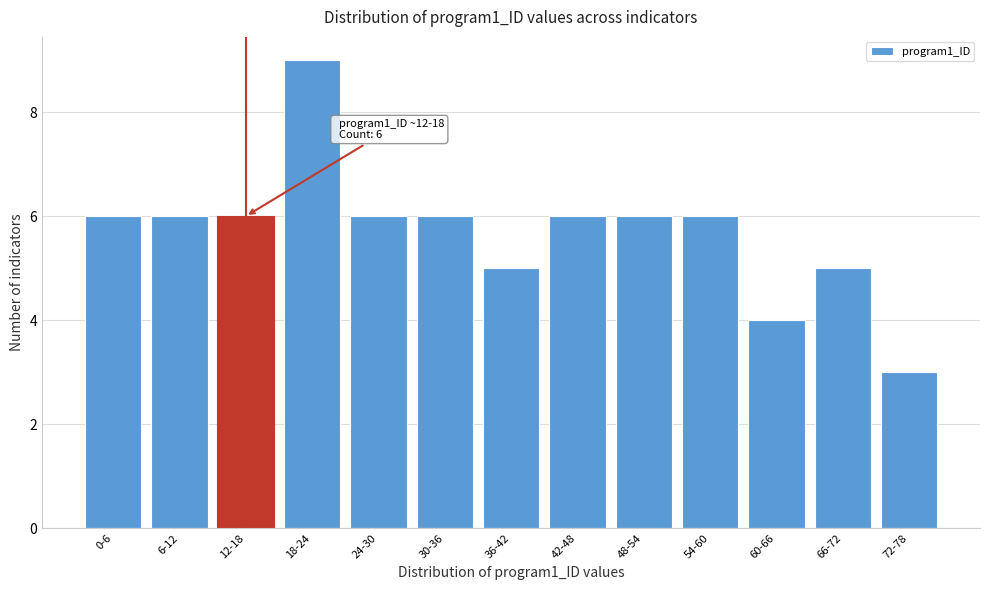

Reading left to right, extract all data points from this chart.

0-6=6	6-12=6	12-18=6	18-24=9	24-30=6	30-36=6	36-42=5	42-48=6	48-54=6	54-60=6	60-66=4	66-72=5	72-78=3